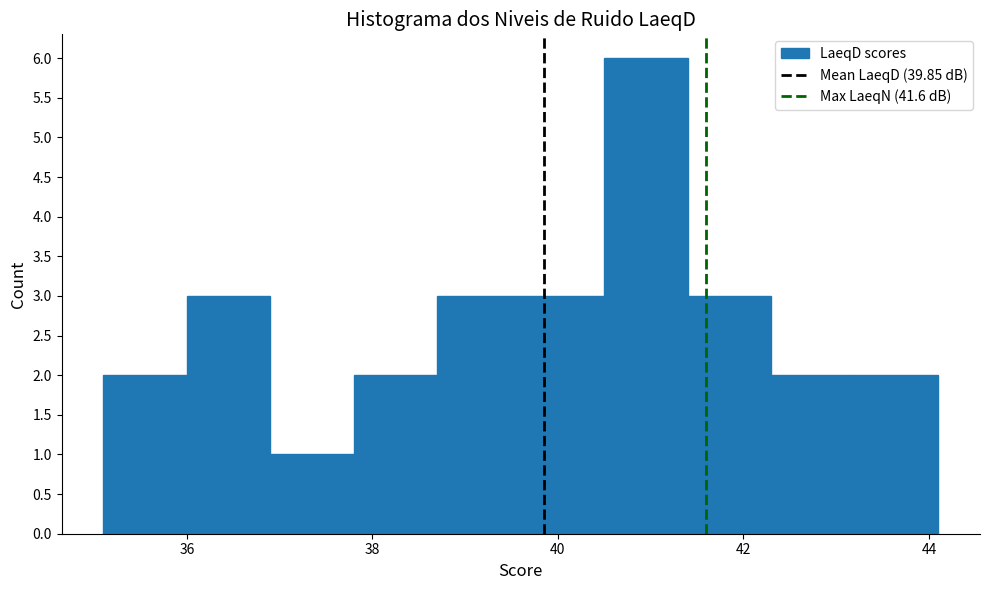

What is the height of the bar covering 39.6 to 40.5 on the x-axis? Neither the bar edges nor the heights are printed on the chart, so give them approximately, as read against the axes.

3